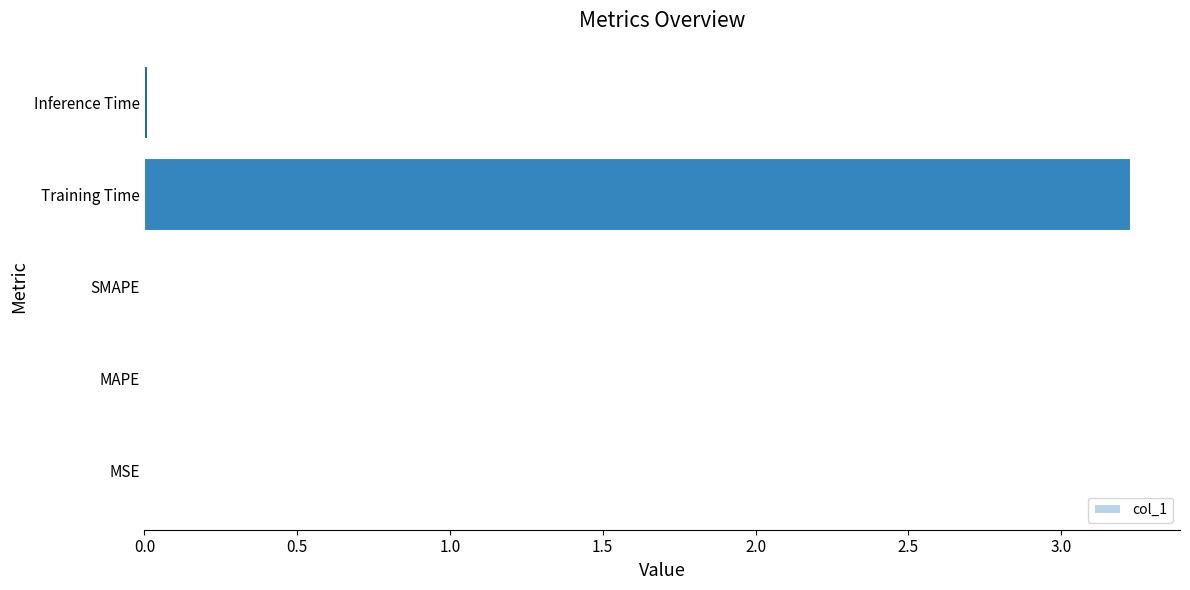

Which category has the highest value across all series?

Training Time